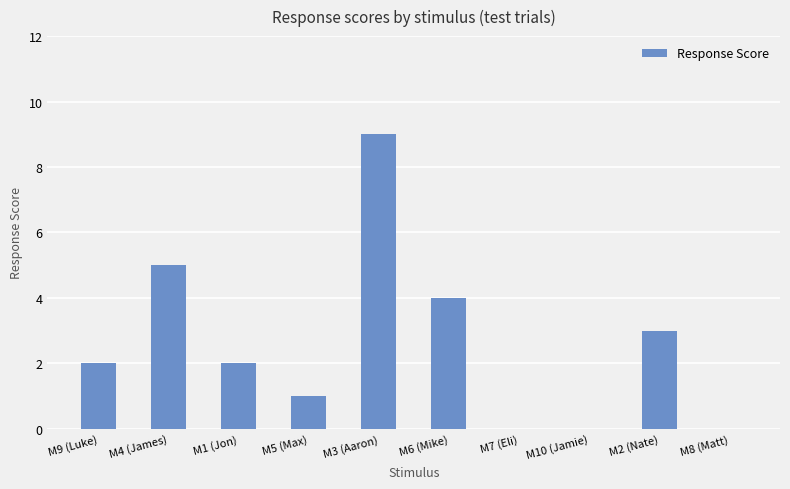

What is the change in value from M9 (Luke) to M5 (Max)?

-1